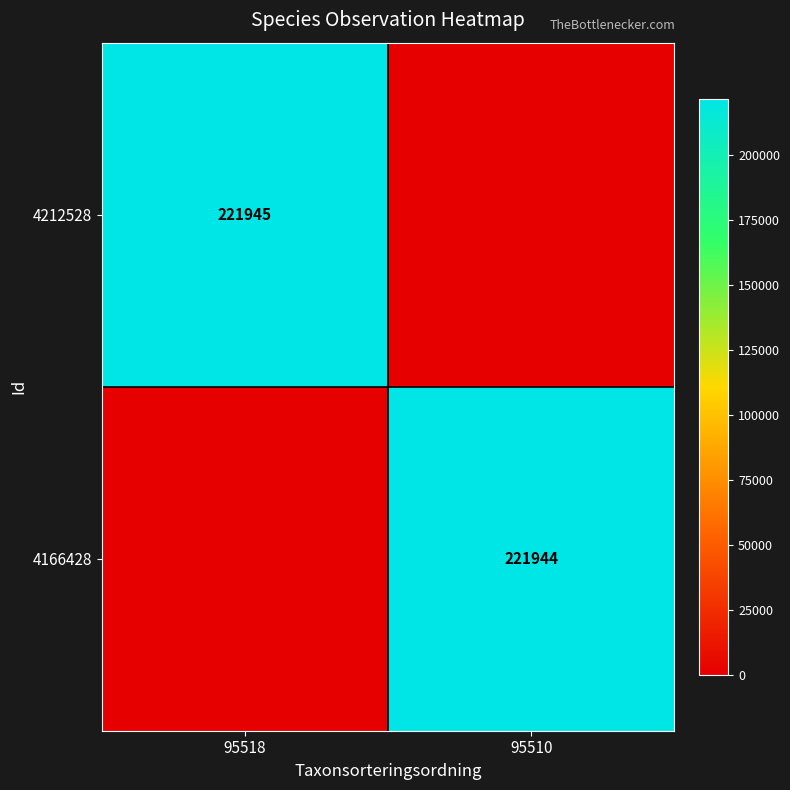

The 4212528 series shows 359338 at 95518. True or false?

False